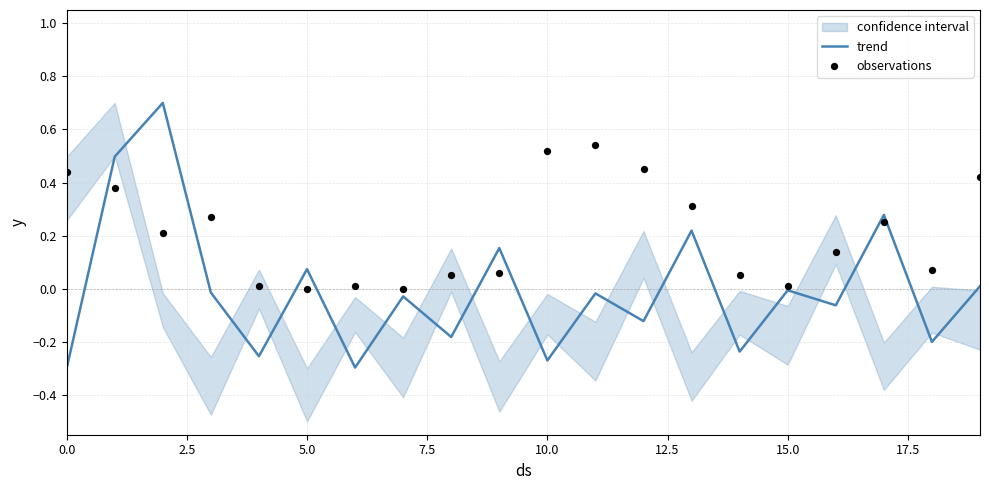

Which series has the largest total across all categories?

observations